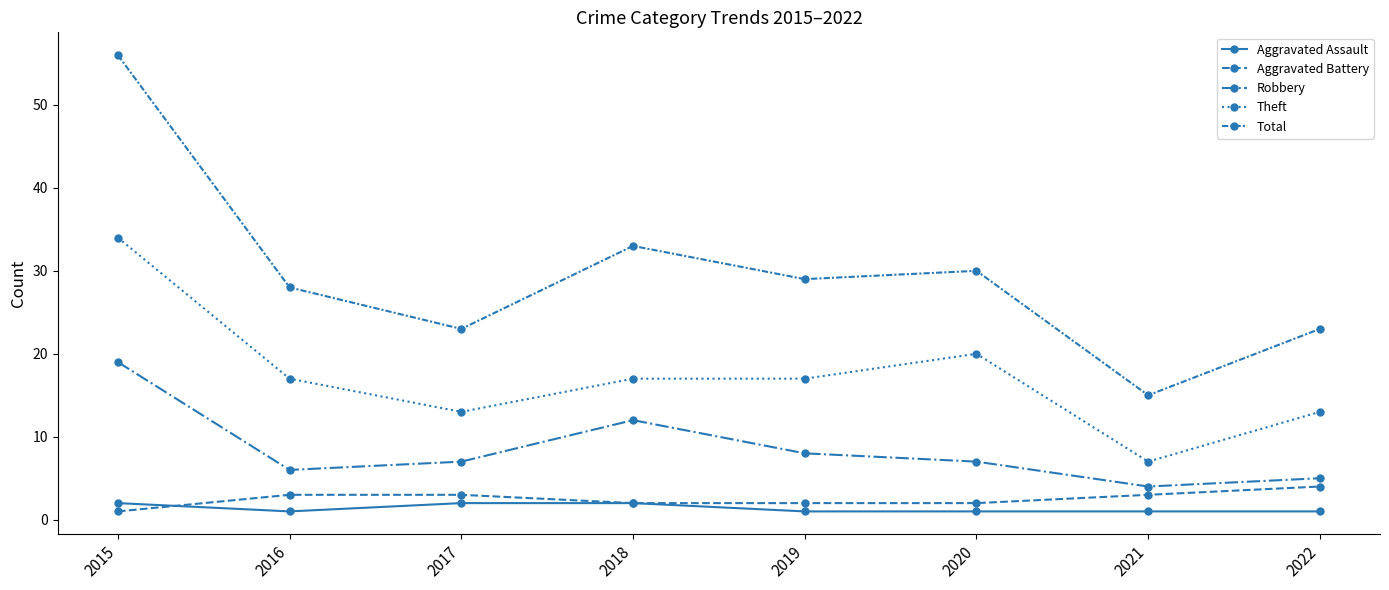

How many lines are shown in the chart?

5